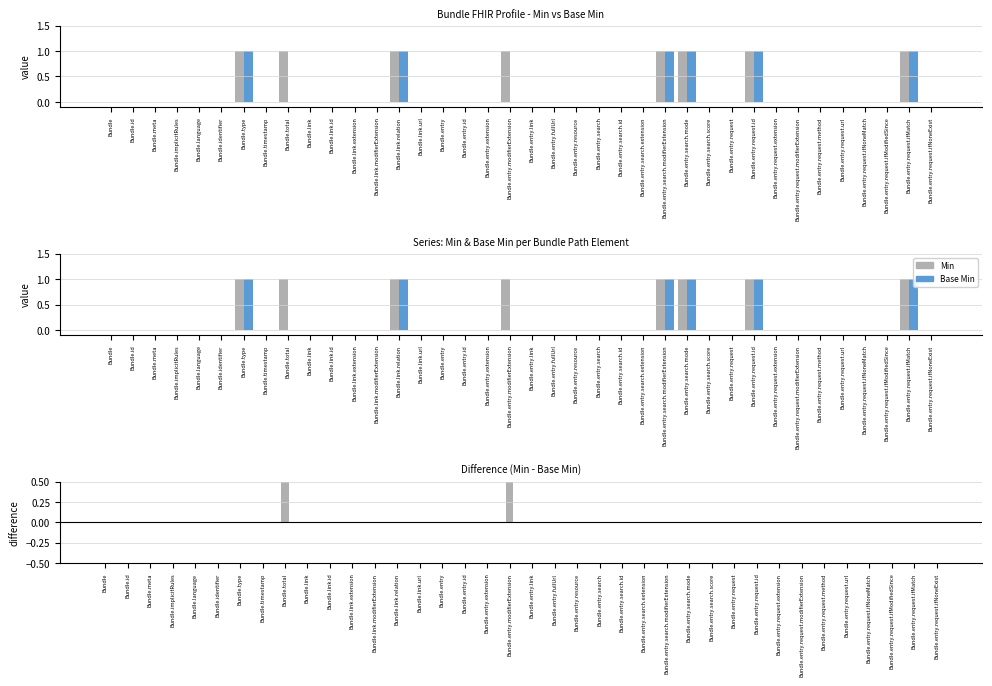

What is the label of the 7th bar from the right?

Bundle.entry.request.modifierExtension